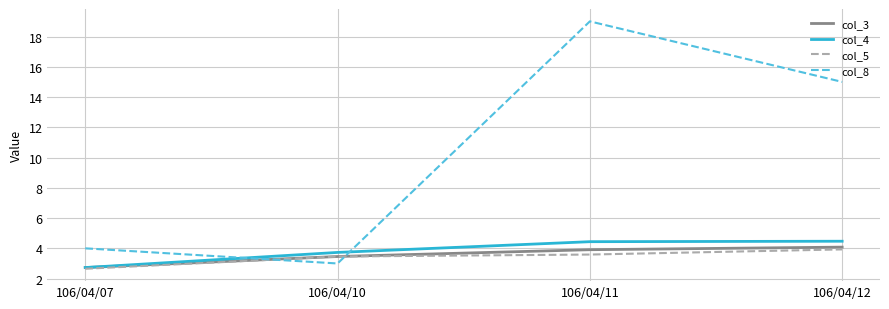

What is the difference between the maximum and minimum values in the col_4 series?

1.7